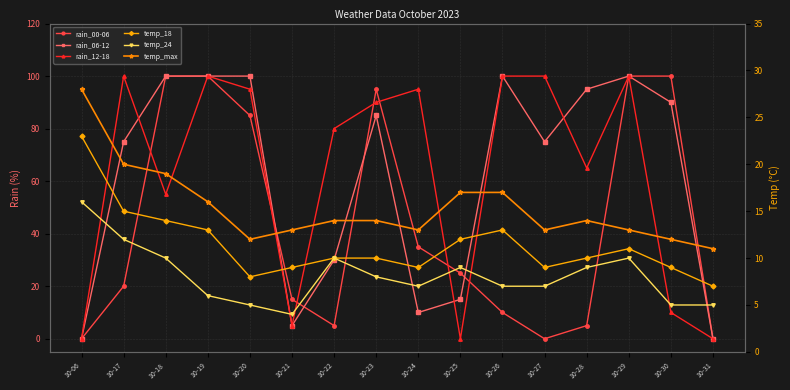

Is this an area chart (filled region under the line)?

No